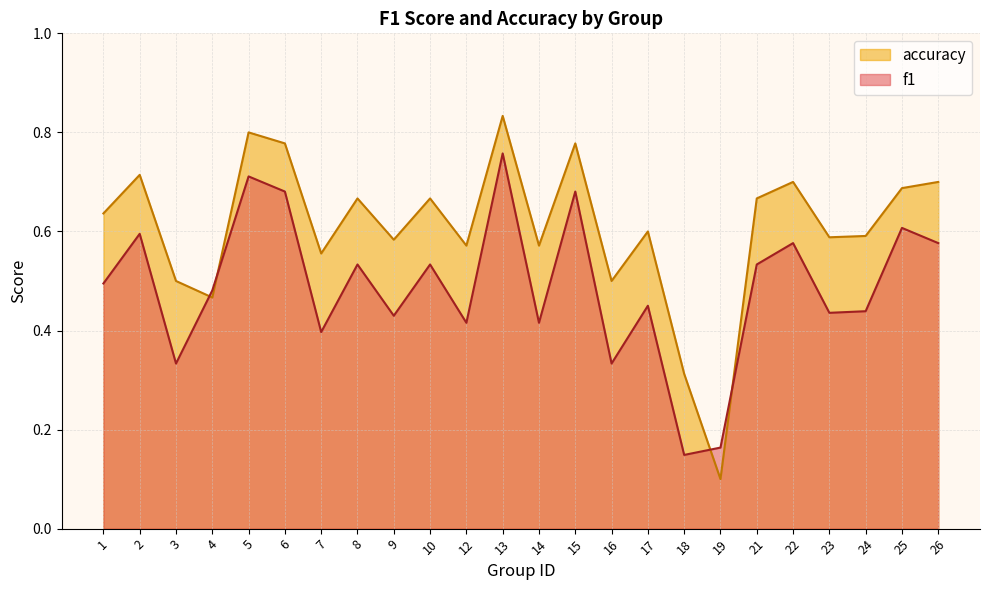

What is the sum of the accuracy values at 17 and 7?

1.2